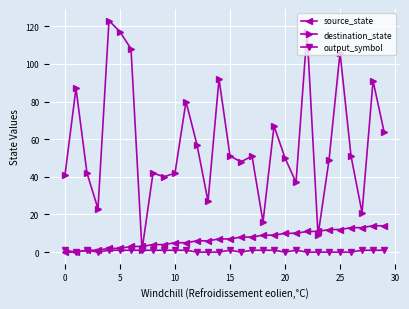

Which series has the widest spread of values?

destination_state